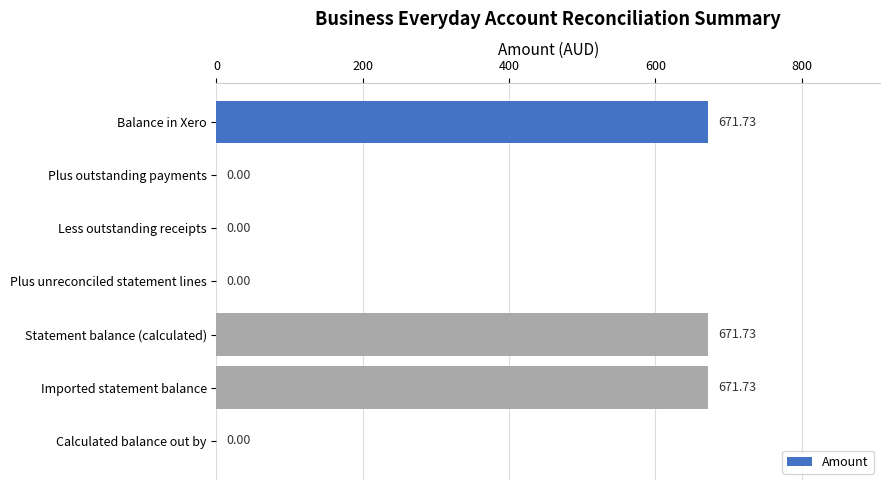

What is the sum of the values at Imported statement balance and Plus unreconciled statement lines?

671.7